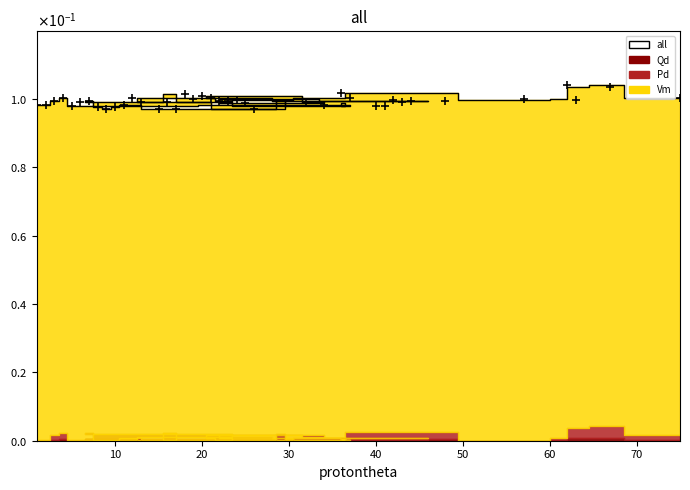

How many points are higher than both their immediate neighbors (excluding endpoints)?

12